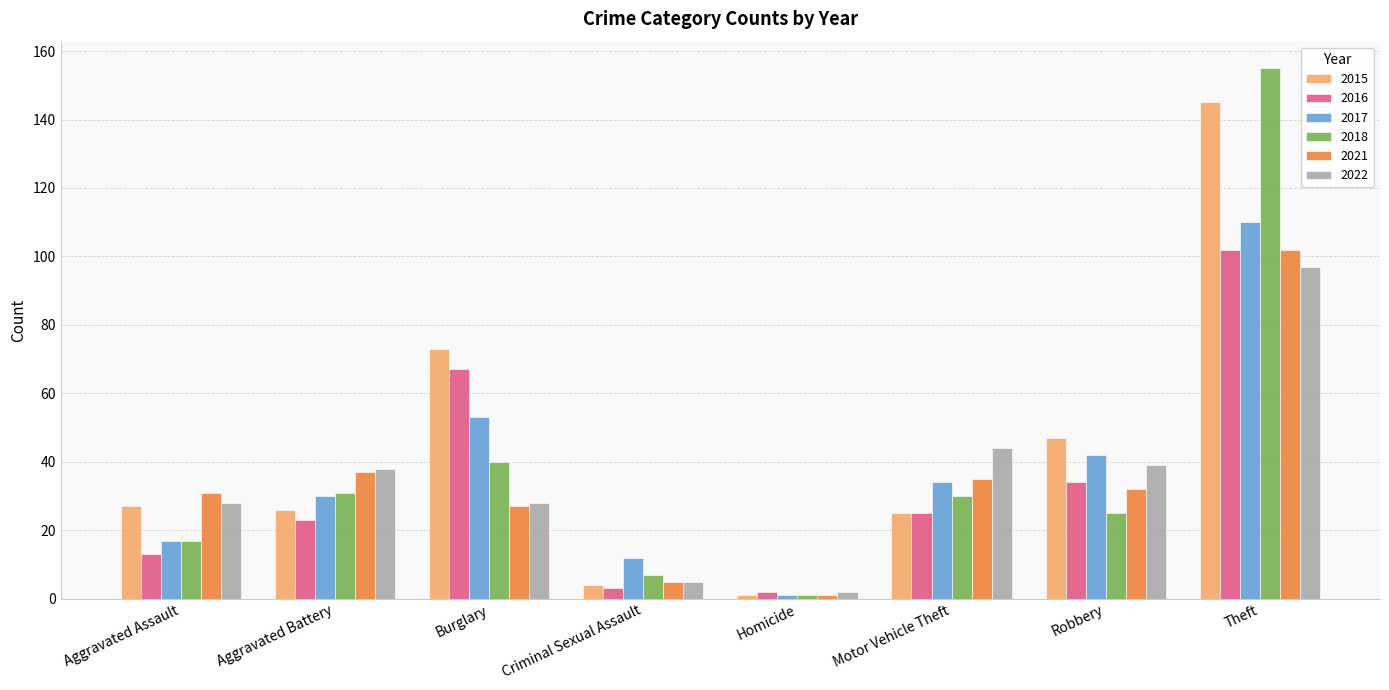

What are all the series names shown in the legend?

2015, 2016, 2017, 2018, 2021, 2022